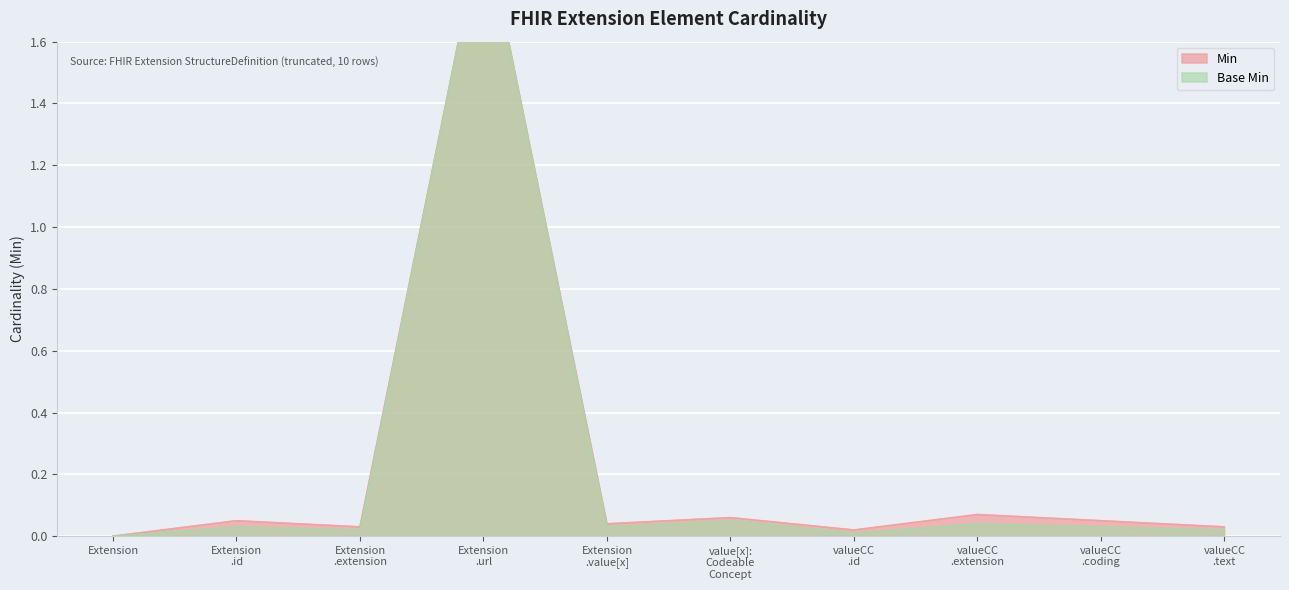

How many values in the Base Min series exceed 0?

9